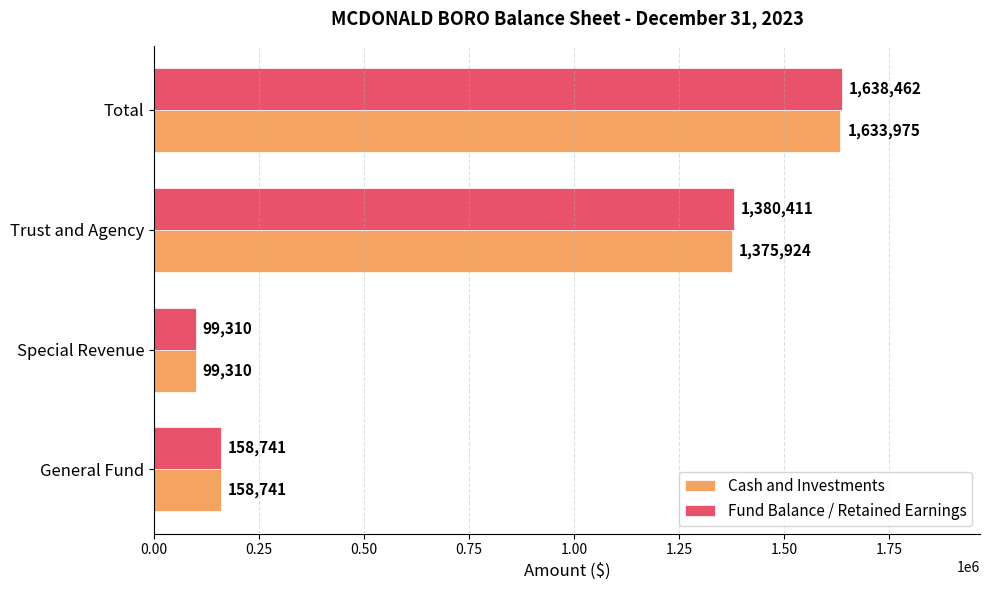

Which series has the largest total across all categories?

Fund Balance / Retained Earnings